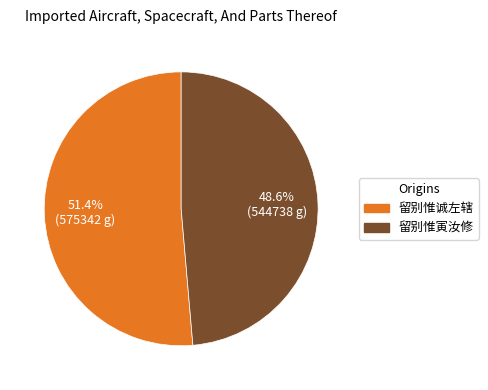

Is it true that 留别惟寅汝修 is 49% of the pie?

True